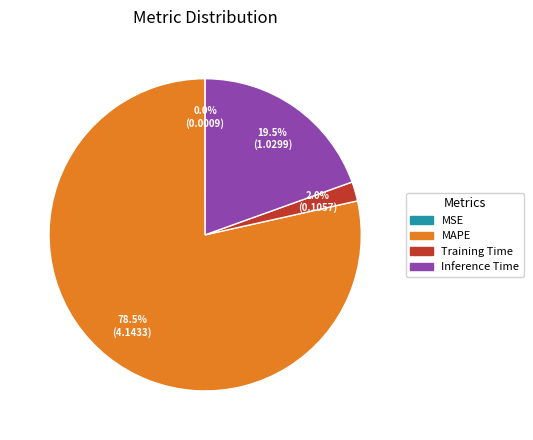

Is there a majority slice in this chart?

Yes